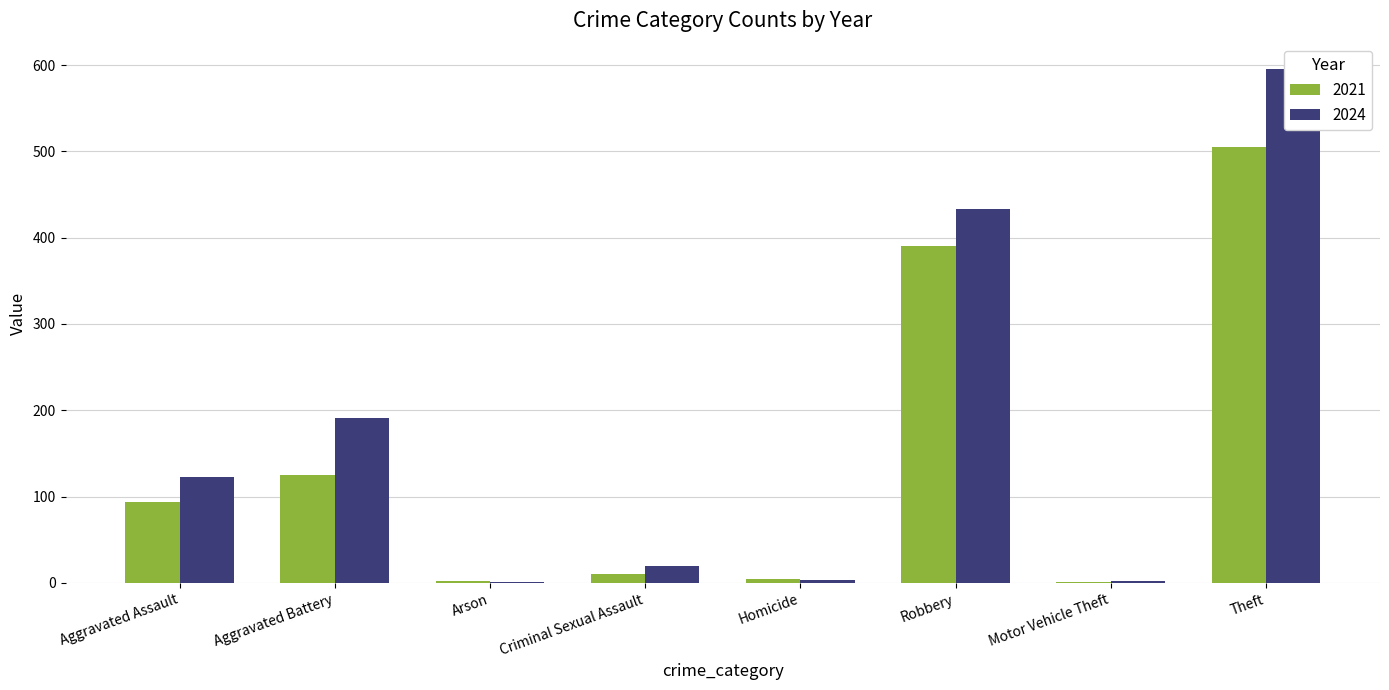

Does the chart contain stacked bars?

No